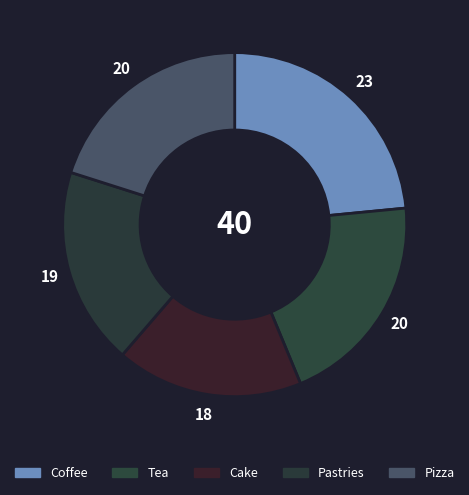

Is there any slice that represents more than half of the pie?

No